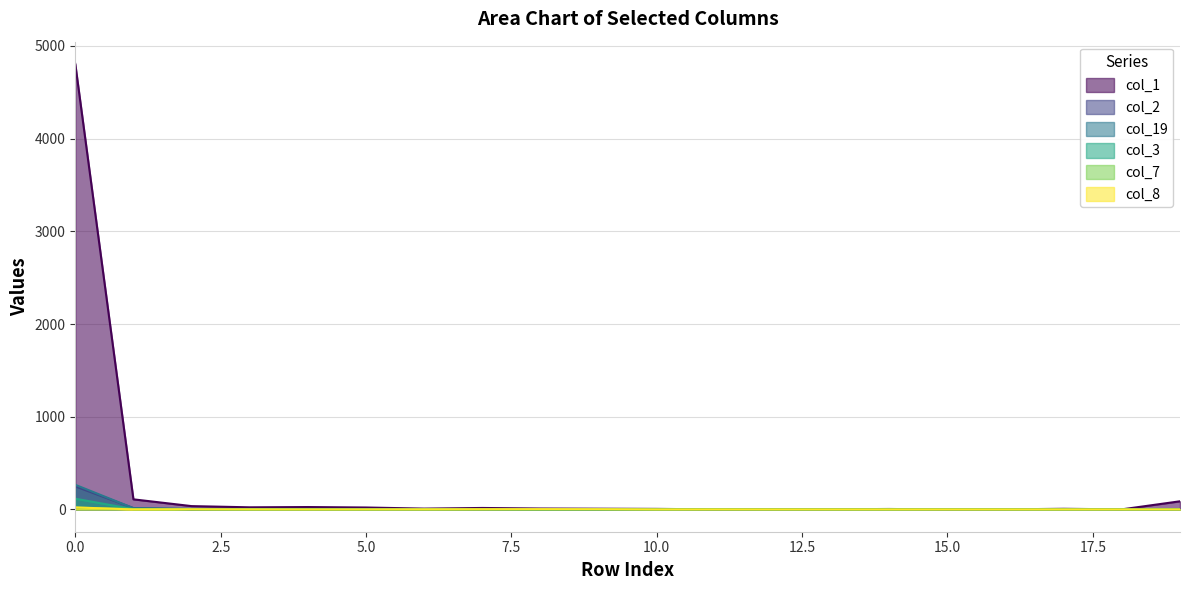

Reading left to right, list all the values displayed in this chart.

col_1: 0=4806	1=109	2=36	3=23	4=26	5=21	6=9	7=16	8=10	9=8	10=6	11=1	12=0	13=2	14=5	15=0	16=1	17=7	18=1	19=88
col_2: 0=249	1=15	2=1	3=4	4=2	5=1	6=3	7=2	8=2	9=2	10=1	11=0	12=1	13=0	14=1	15=0	16=0	17=0	18=0	19=2
col_19: 0=266	1=14	2=6	3=2	4=3	5=2	6=2	7=3	8=1	9=0	10=0	11=1	12=0	13=0	14=1	15=1	16=2	17=1	18=0	19=1
col_3: 0=116	1=3	2=3	3=0	4=1	5=0	6=3	7=2	8=1	9=0	10=0	11=0	12=0	13=0	14=0	15=1	16=0	17=0	18=0	19=3
col_7: 0=19	1=4	2=1	3=2	4=0	5=0	6=0	7=1	8=0	9=2	10=0	11=1	12=0	13=0	14=0	15=0	16=0	17=0	18=0	19=1
col_8: 0=22	1=0	2=2	3=0	4=0	5=0	6=1	7=2	8=3	9=2	10=0	11=0	12=0	13=0	14=0	15=0	16=0	17=0	18=0	19=0